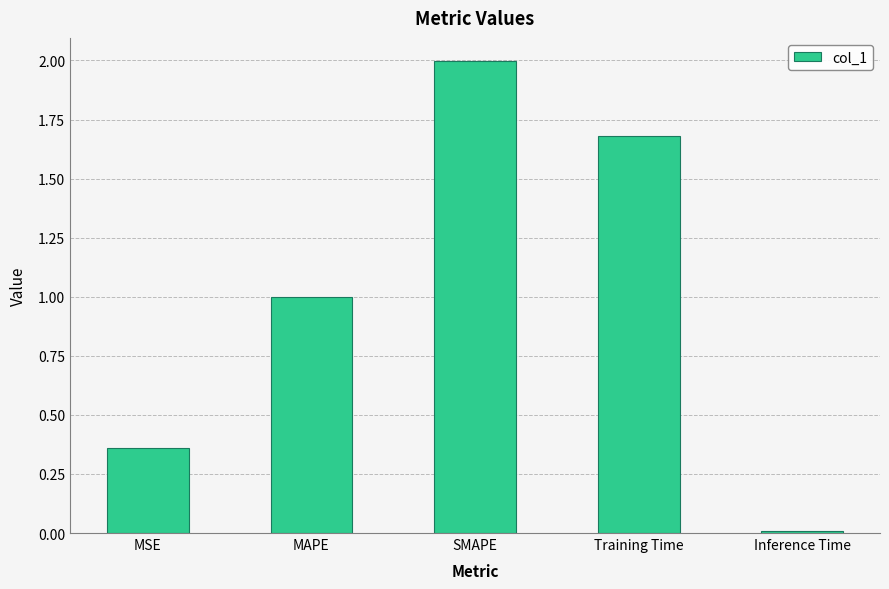

What is the label of the 5th bar from the right?

MSE